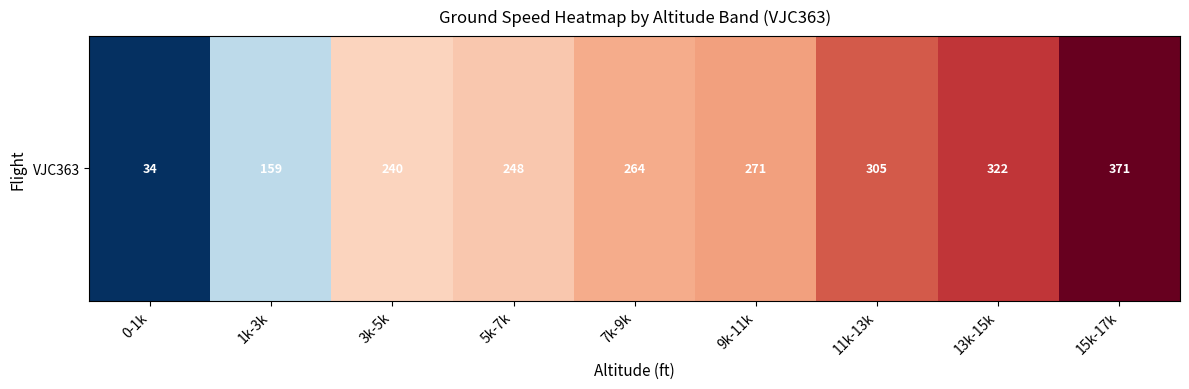

Between 0-1k and 15k-17k, which is larger?

15k-17k